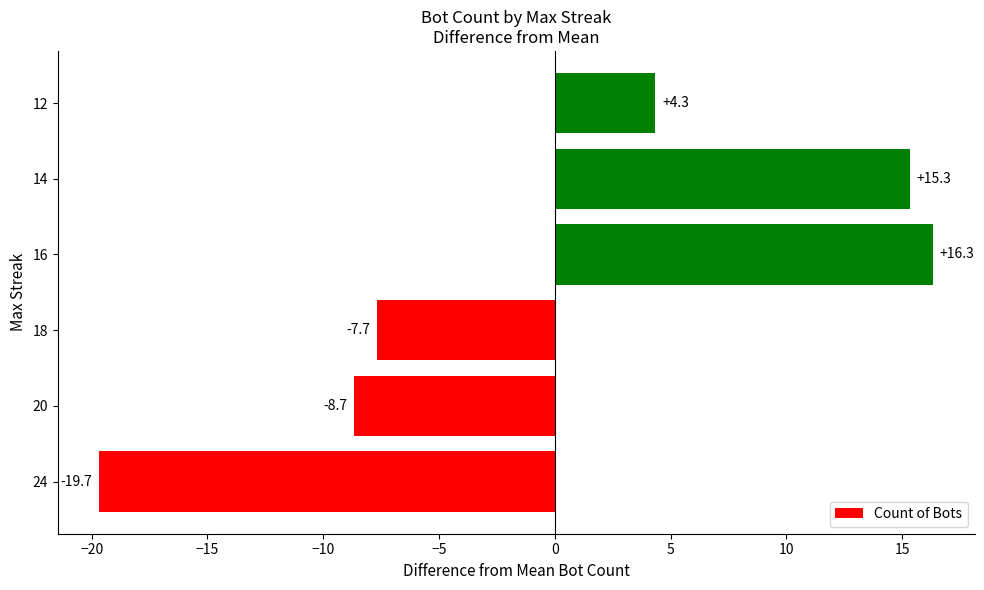

How many bars are there in total?

6